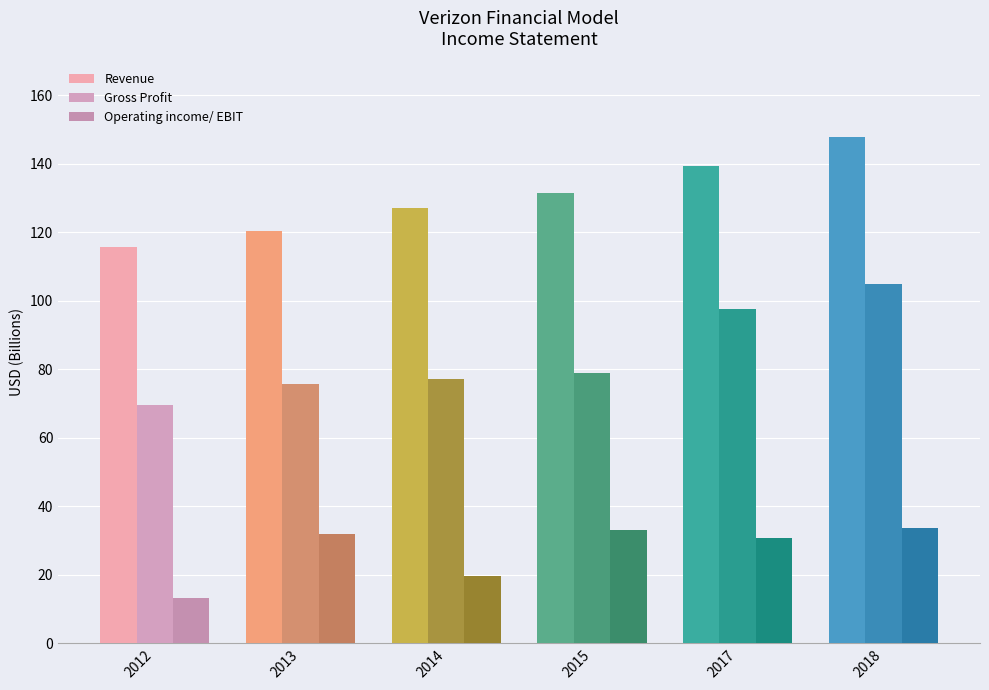

How many categories are shown in the chart?

6